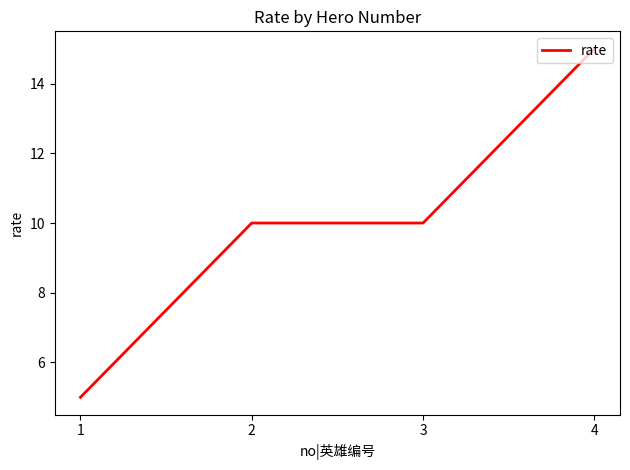

Between 3 and 4, which is larger?

4